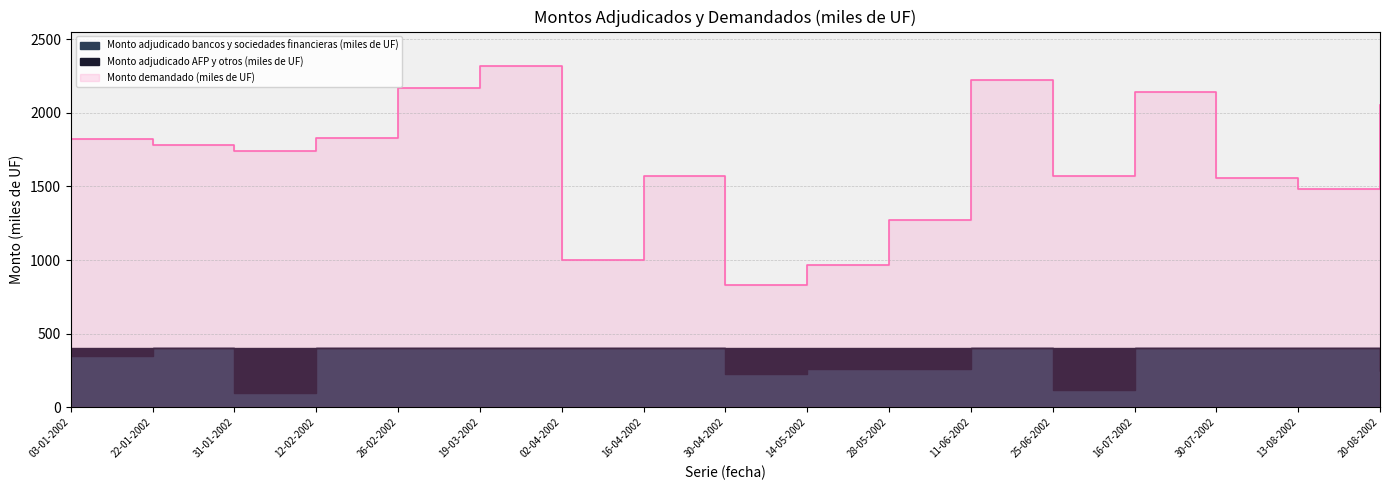

Reading left to right, extract all data points from this chart.

Monto adjudicado bancos y sociedades financieras (miles de UF): 03-01-2002=350	22-01-2002=400	31-01-2002=100	12-02-2002=400	26-02-2002=400	19-03-2002=400	02-04-2002=400	16-04-2002=400	30-04-2002=230	14-05-2002=260	28-05-2002=260	11-06-2002=400	25-06-2002=120	16-07-2002=400	30-07-2002=400	13-08-2002=400	20-08-2002=250
Monto adjudicado AFP y otros (miles de UF): 03-01-2002=50	22-01-2002=0	31-01-2002=300	12-02-2002=0	26-02-2002=0	19-03-2002=0	02-04-2002=0	16-04-2002=0	30-04-2002=170	14-05-2002=140	28-05-2002=140	11-06-2002=0	25-06-2002=280	16-07-2002=0	30-07-2002=0	13-08-2002=0	20-08-2002=150
Monto demandado (miles de UF): 03-01-2002=1820	22-01-2002=1780	31-01-2002=1740	12-02-2002=1830	26-02-2002=2170	19-03-2002=2320	02-04-2002=1000	16-04-2002=1570	30-04-2002=830	14-05-2002=970	28-05-2002=1270	11-06-2002=2220	25-06-2002=1570	16-07-2002=2140	30-07-2002=1560	13-08-2002=1480	20-08-2002=2050